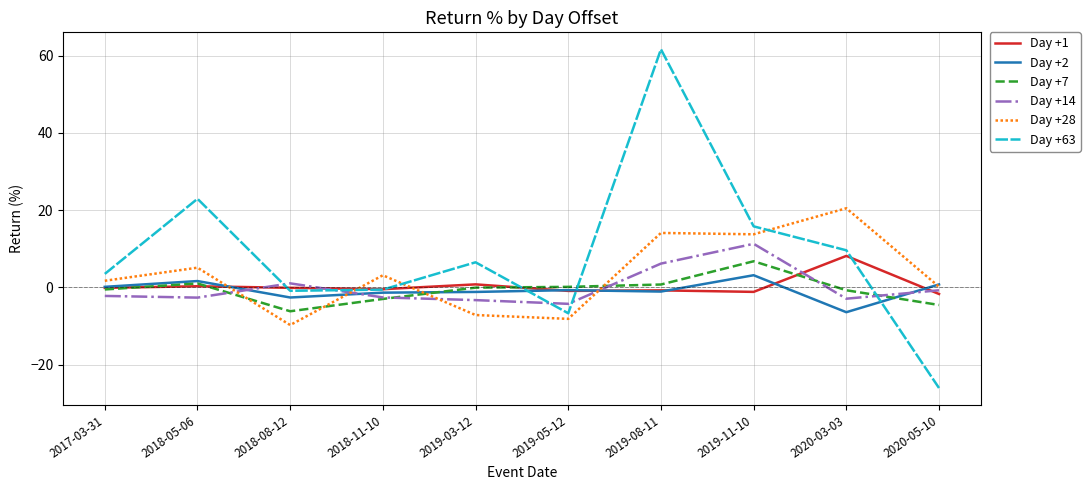

At which label does Day +1 reach its peak?

2020-03-03